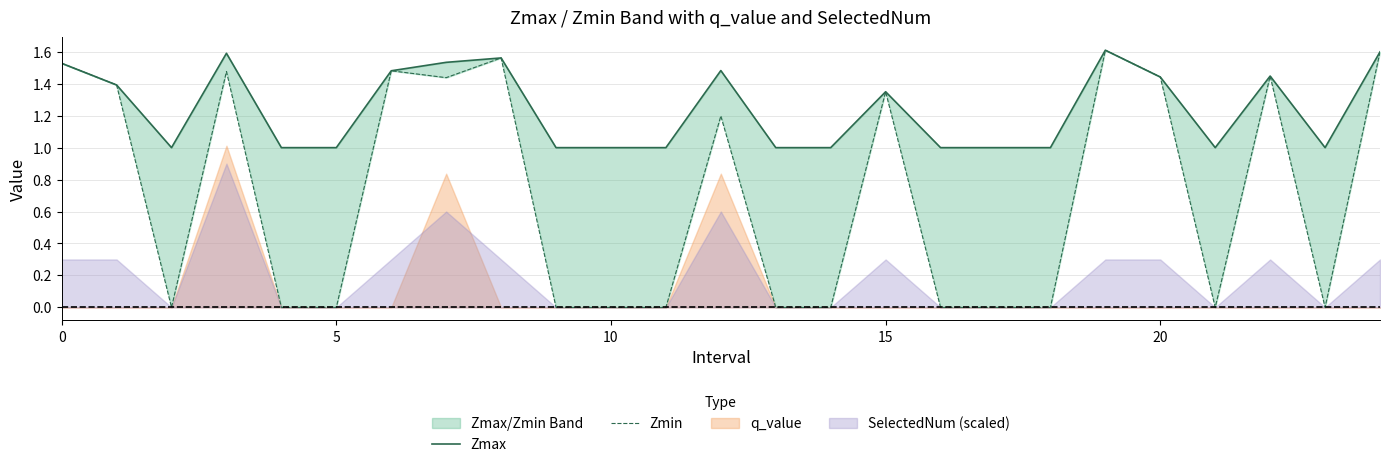

What is the greatest value displayed?

1.6